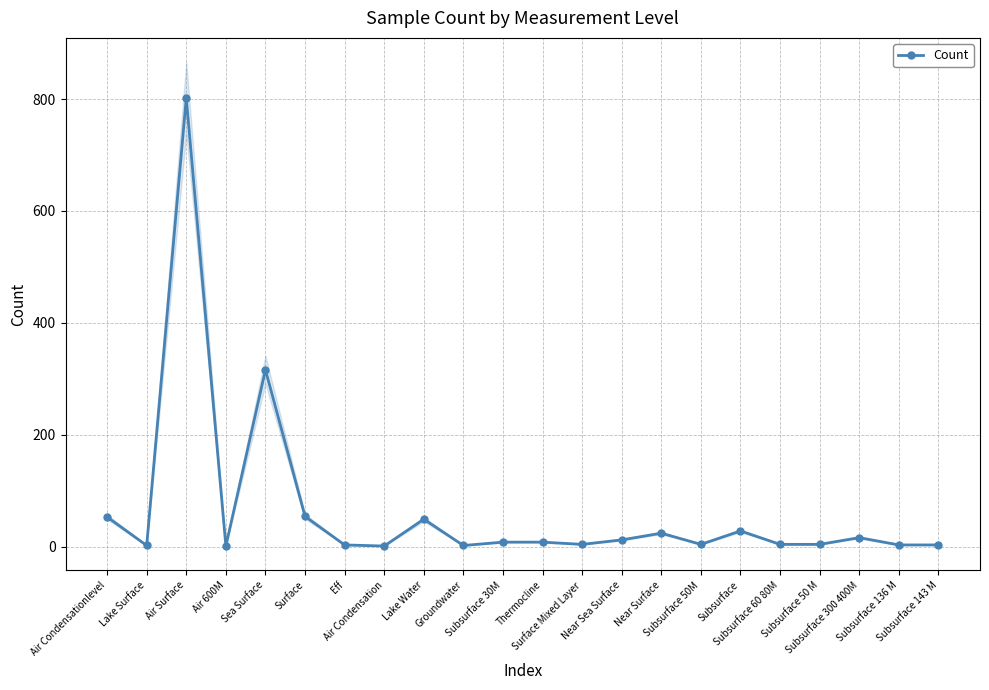

How many data points are less than 8?

11